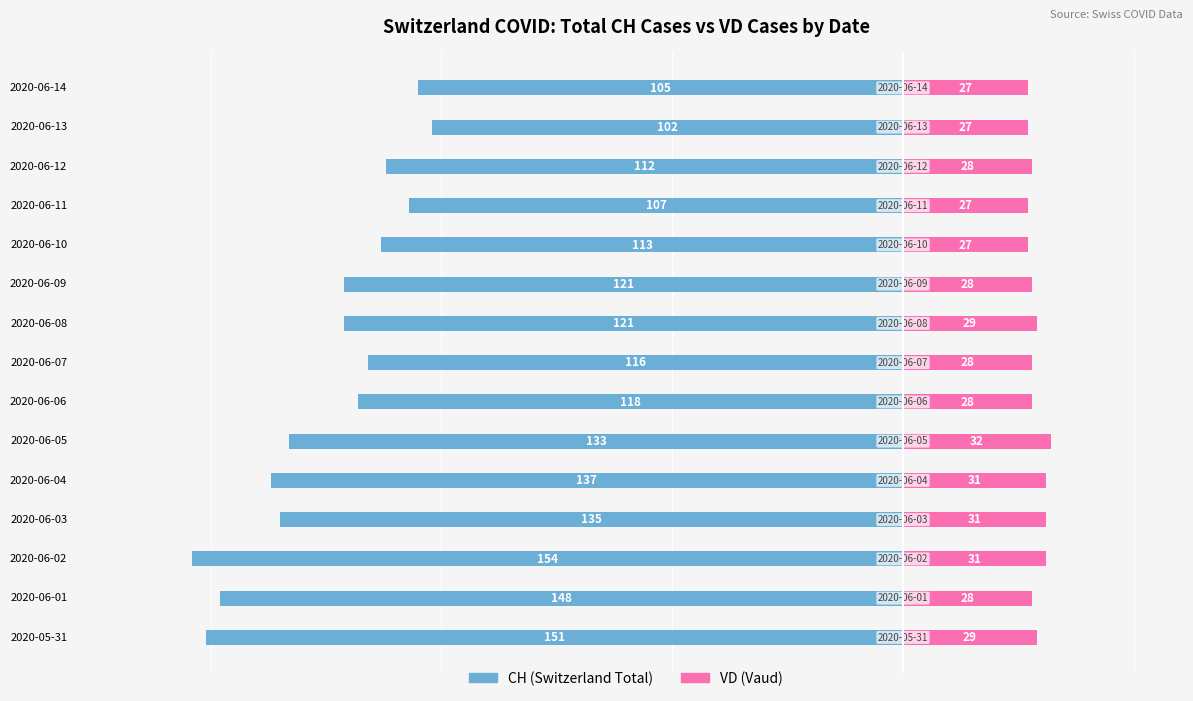

Count the VD values in the range 27 to 31.

14